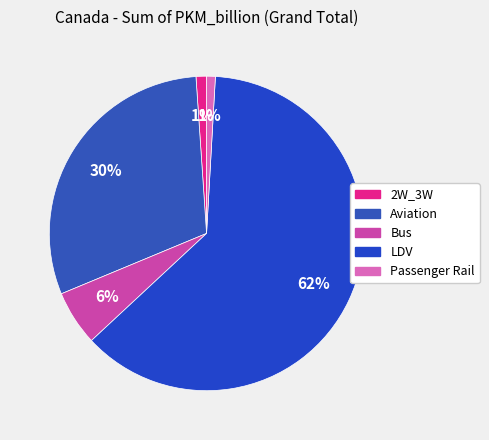

To the nearest percent, what is the average slice percentage?

20%